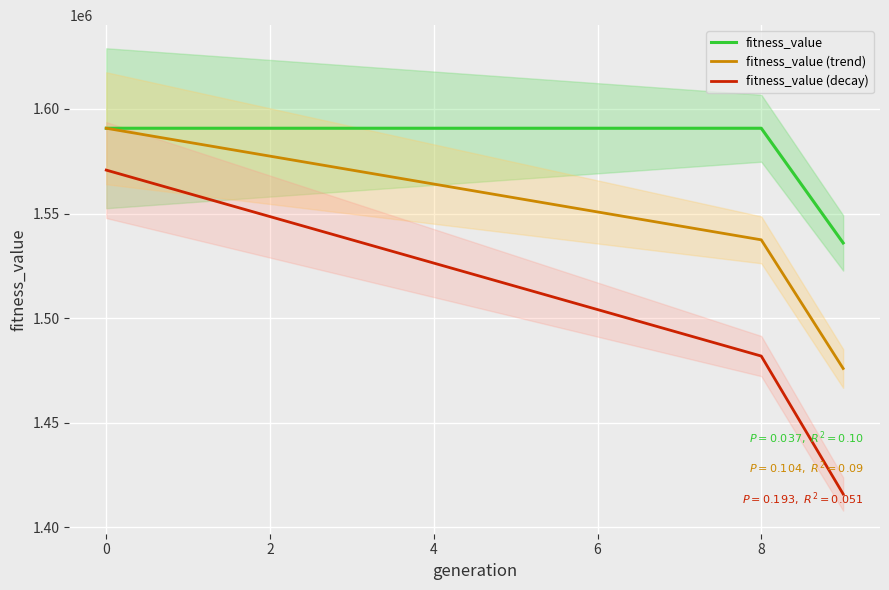

What is the smallest value displayed?

1415971.1